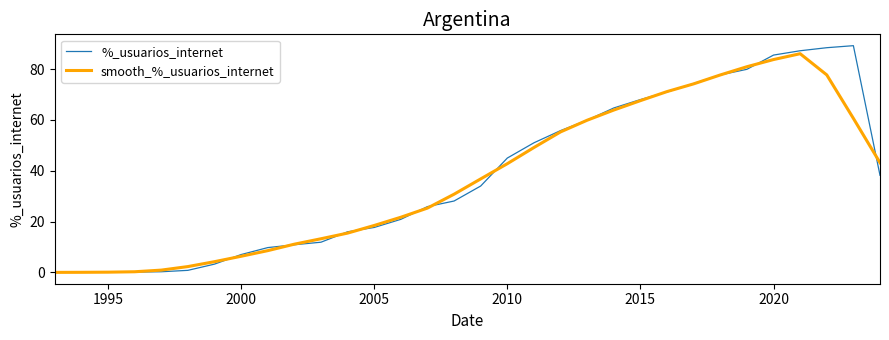

Which series has the largest total across all categories?

%_usuarios_internet